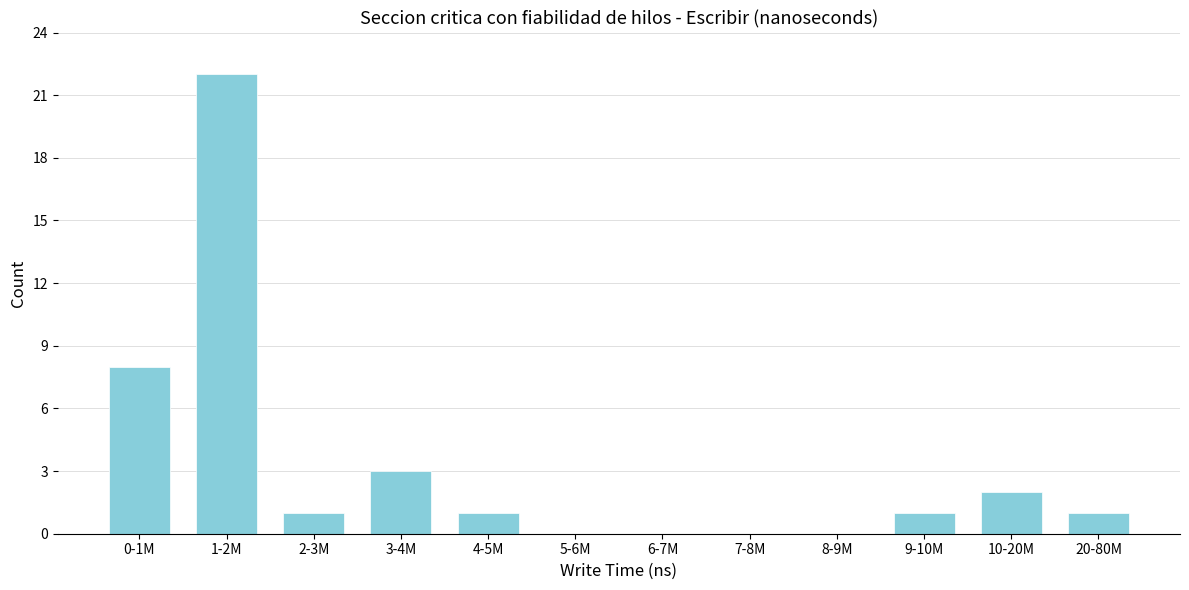

Reading right to left, list all the values displayed in this chart.

20-80M=1	10-20M=2	9-10M=1	8-9M=0	7-8M=0	6-7M=0	5-6M=0	4-5M=1	3-4M=3	2-3M=1	1-2M=22	0-1M=8